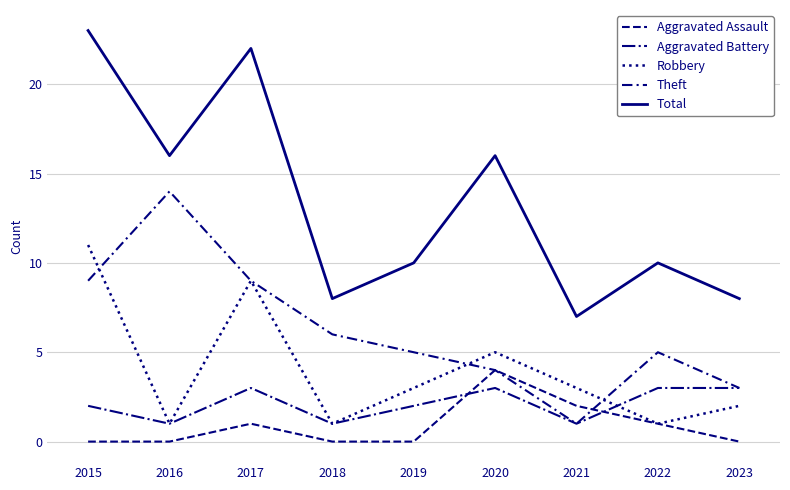

Does the chart have visible grid lines?

Yes